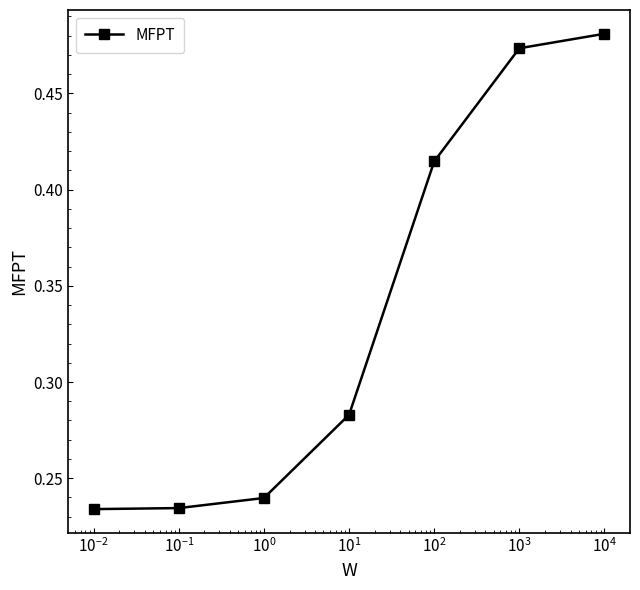

What is the sum of all values?

2.4